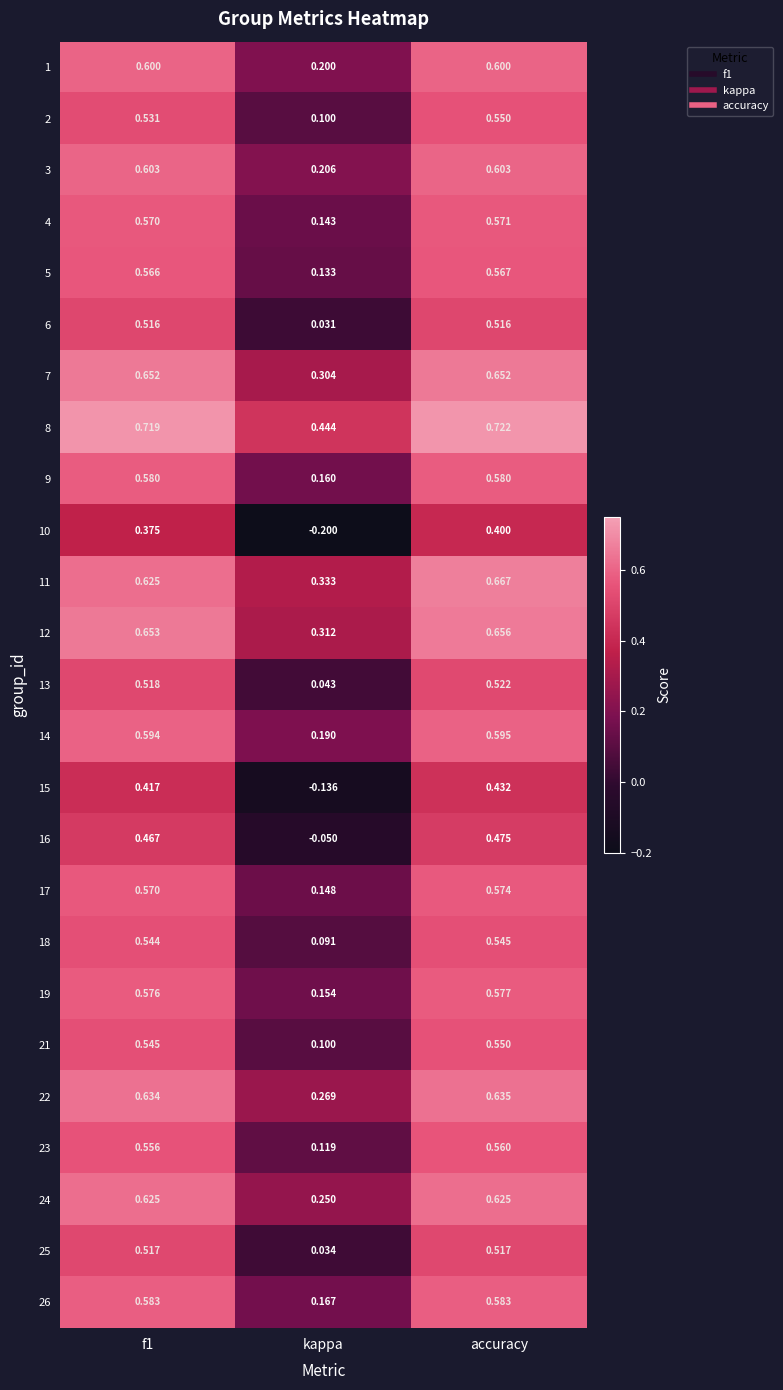

At which category is the sum across all series the highest?

accuracy